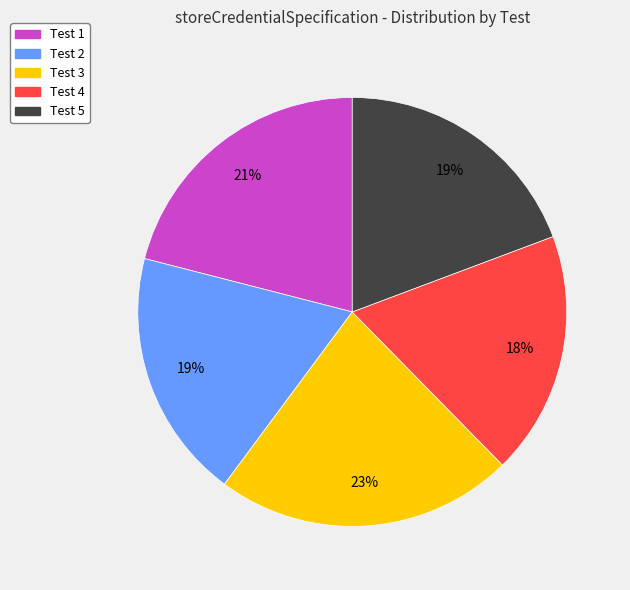

What percentage is the Test 1 slice, to the nearest percent?

21%